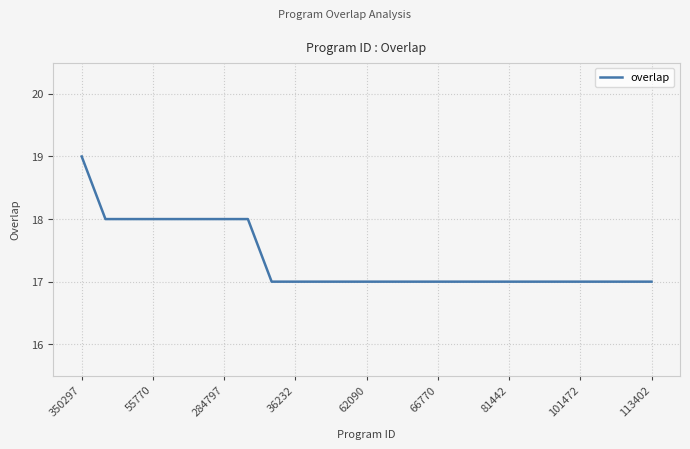

What is the maximum value shown in the chart?

19